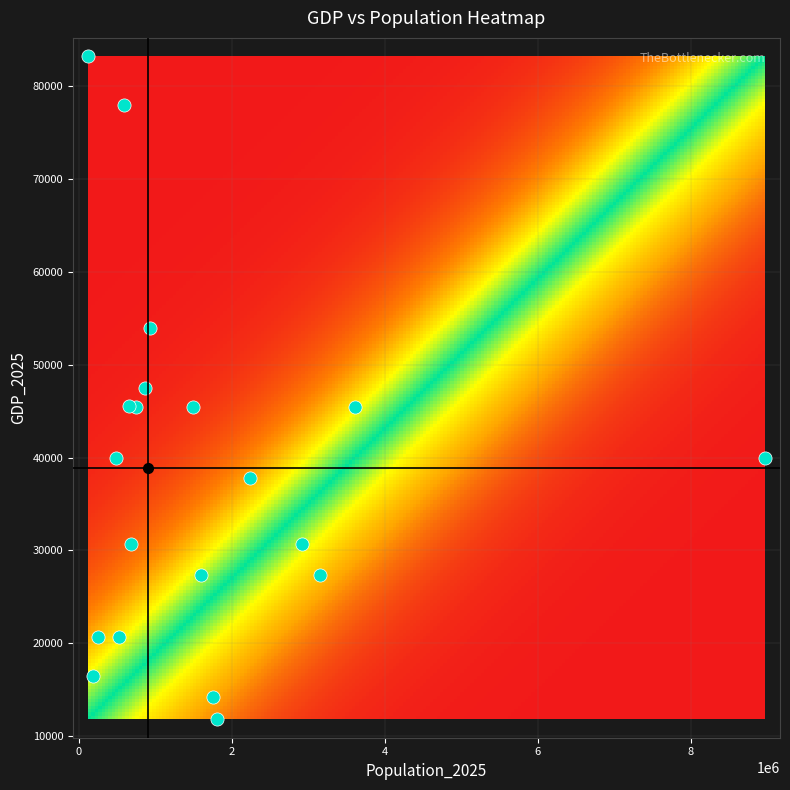

List the labels in order of value, largest first.

17, 8, 9, 2, 12, 3, 6, 11, 0, 14, 1, 7, 18, 4, 5, 10, 19, 16, 13, 15